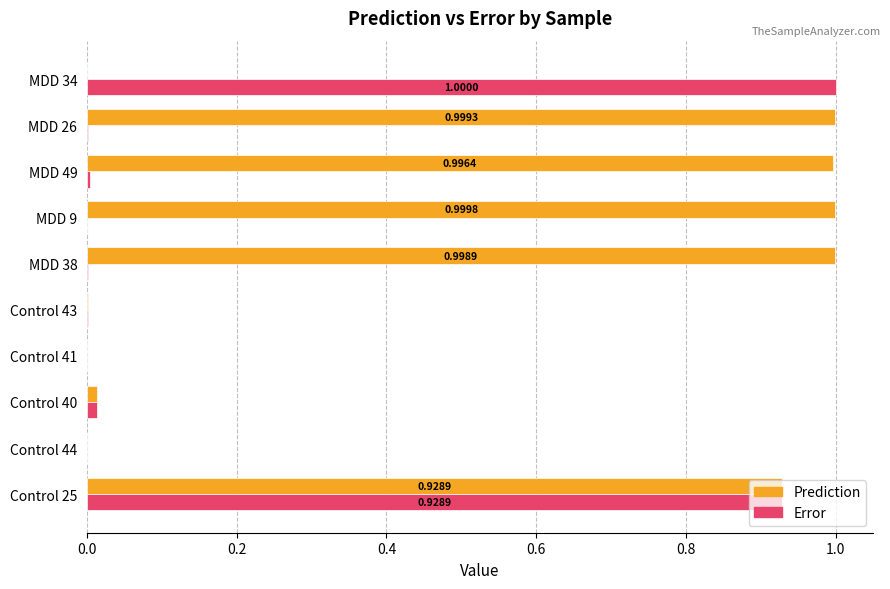

Which series changed the most between Control 44 and MDD 49?

Prediction